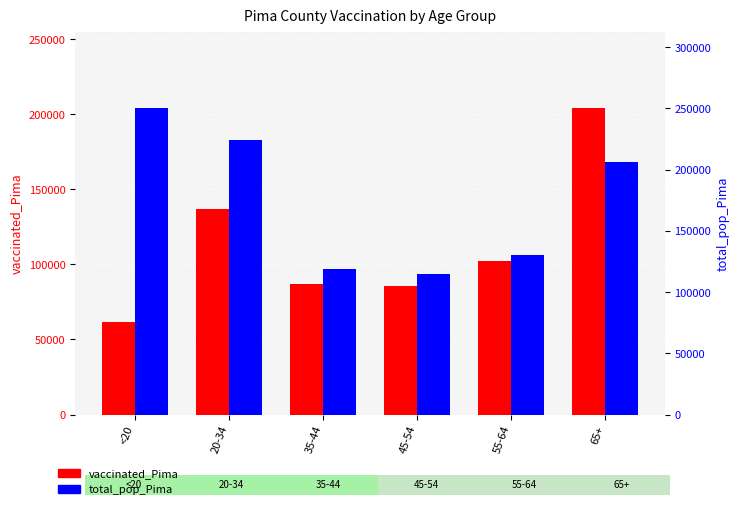

Is it true that total_pop_Pima equals 114455 at 45-54?

True